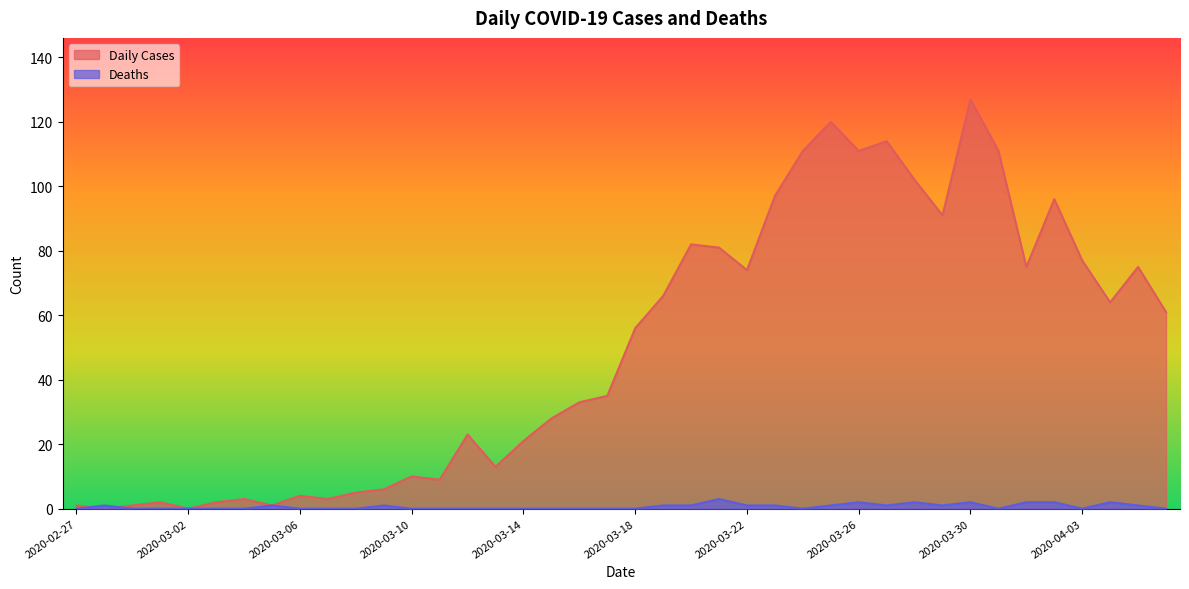

How many lines are shown in the chart?

2